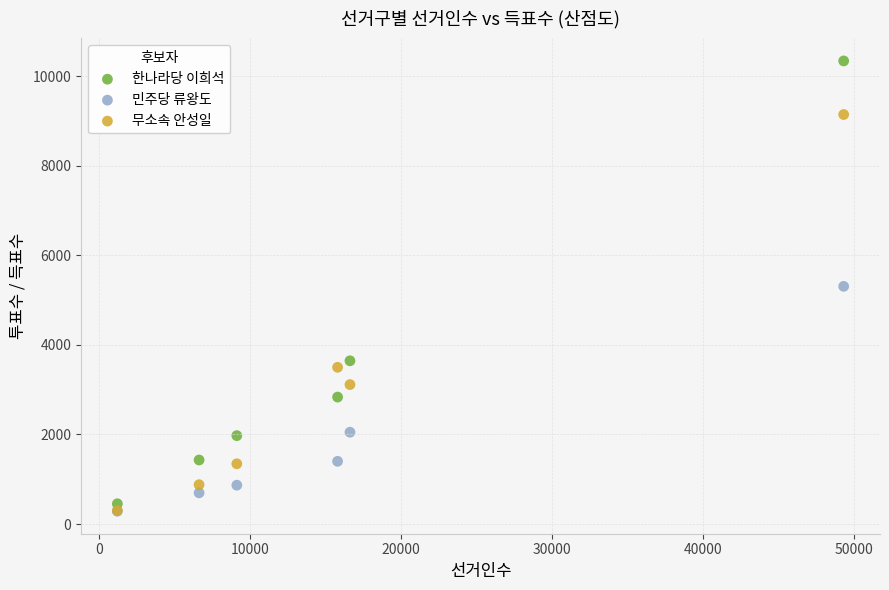

In the 무소속 안성일 series, what Y value is closest to 4722?

3500